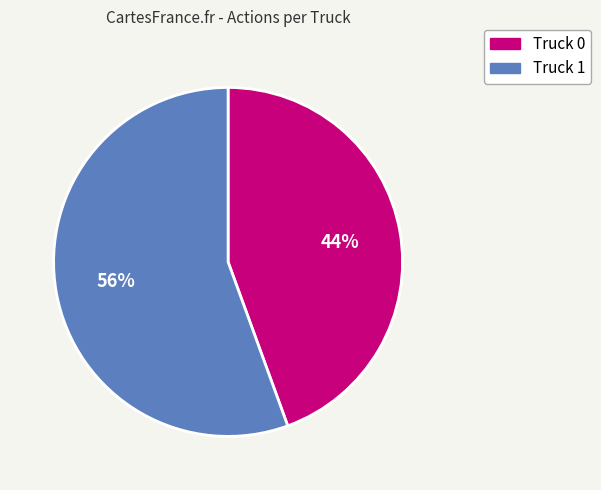

How many slices are in this pie chart?

2